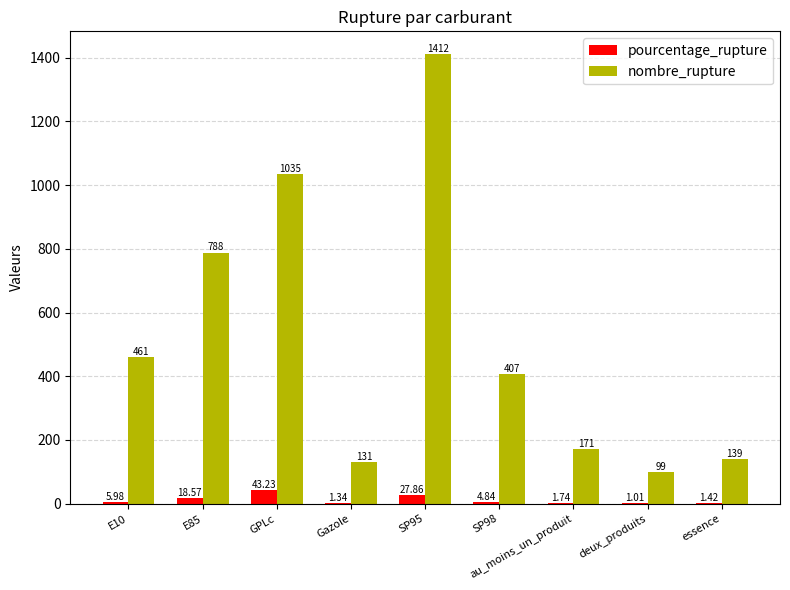

What value does the nombre_rupture series have at SP98?

407.0